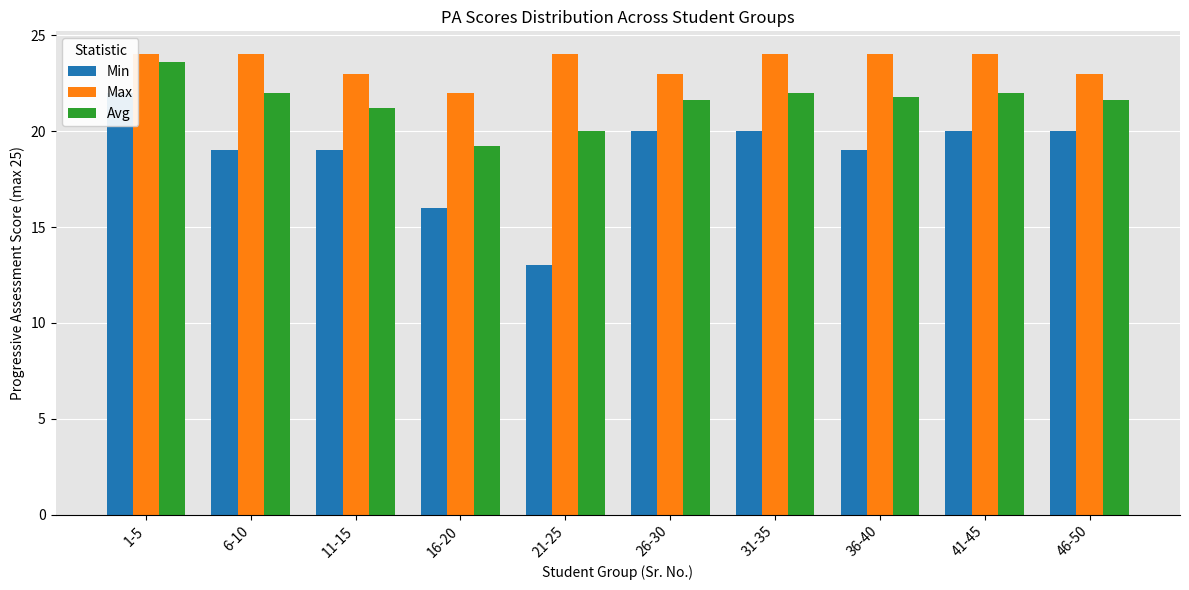

Is the value of Avg at 46-50 greater than the value of Min at 36-40?

Yes